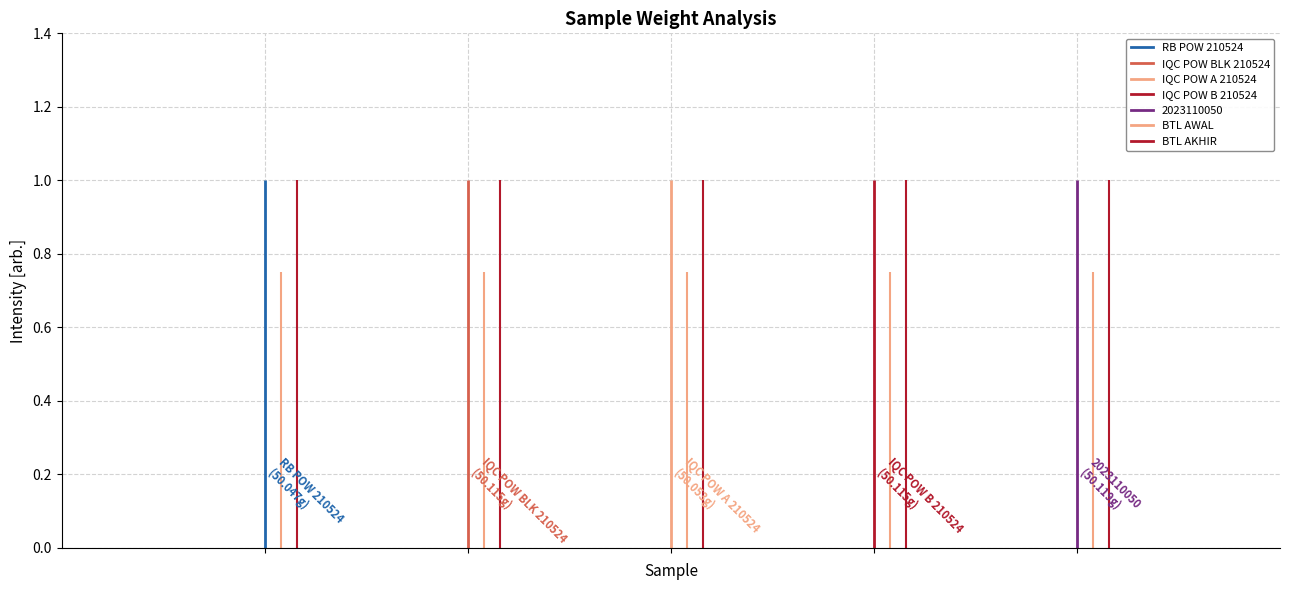

True or false: BTL AWAL has more than 0 interior local peaks.

False